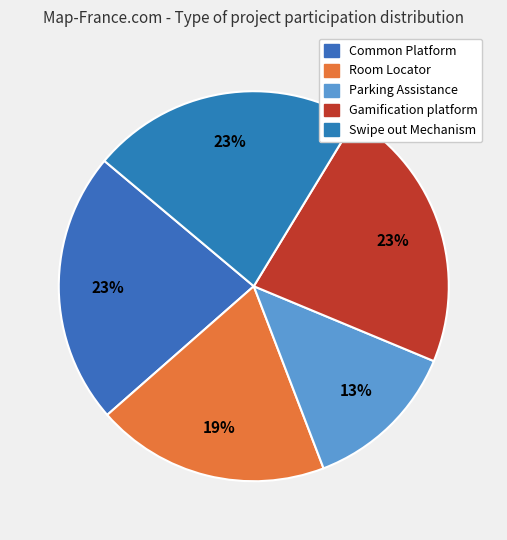

Approximately how many times larger is the value at Common Platform compared to Gamification platform?

1.0